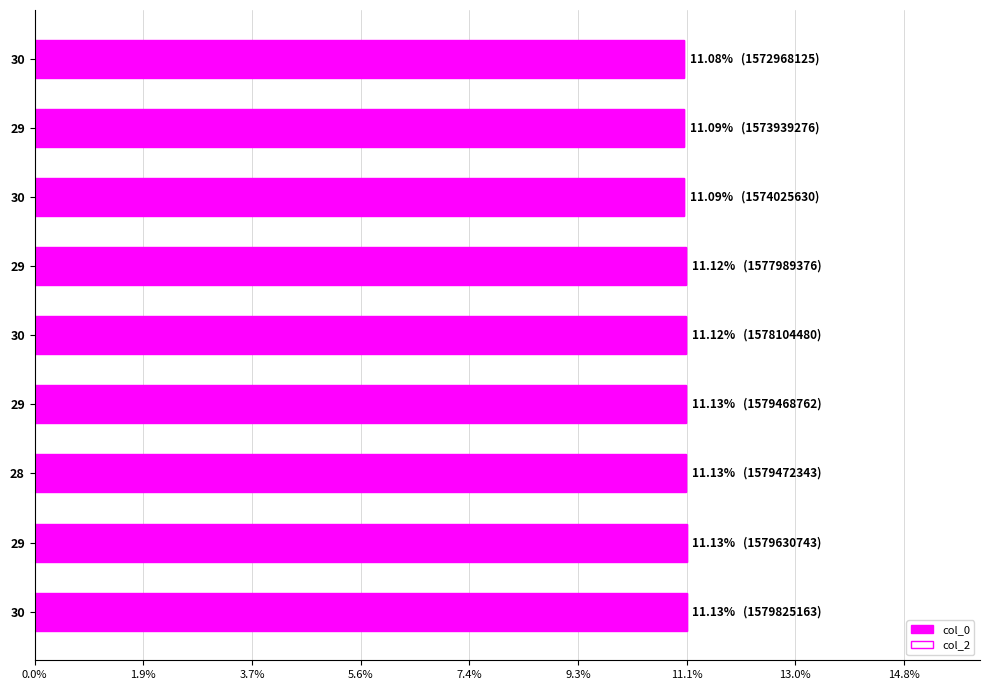

What is the maximum value shown in the chart?

11.1